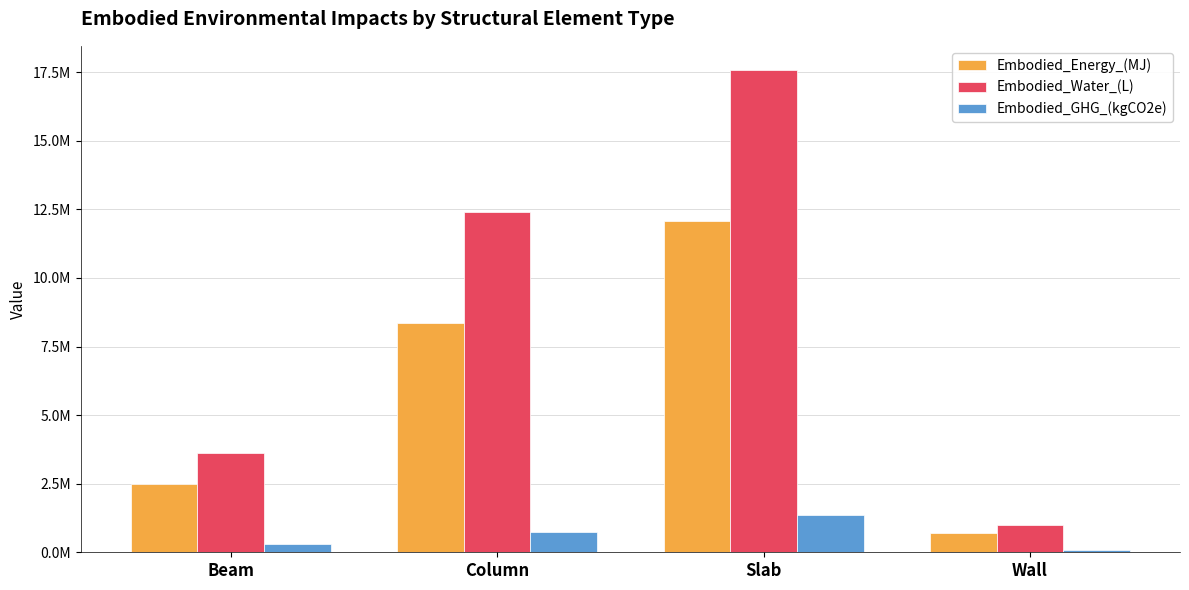

The value of Embodied_GHG_(kgCO2e) at Slab is 1347778.2. True or false?

True